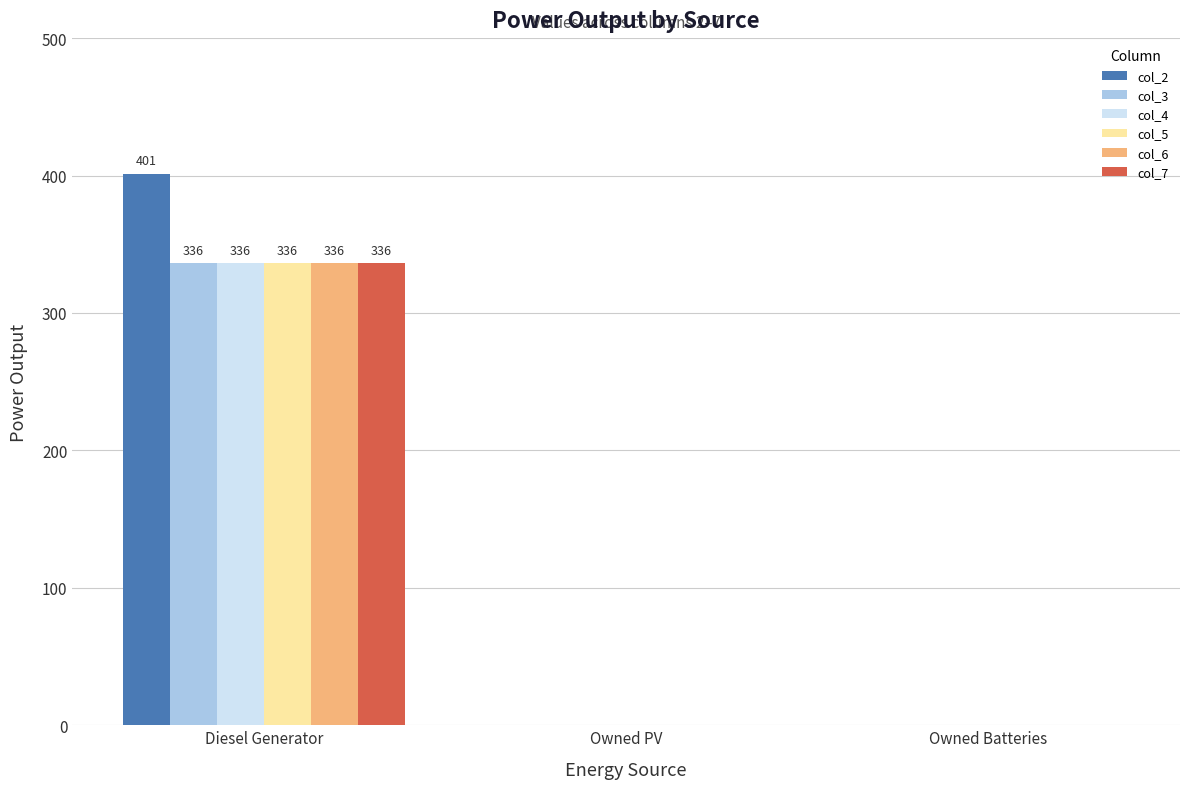

Reading right to left, what are all the values shown in this chart?

col_2: 0	0	401
col_3: 0	0	336
col_4: 0	0	336
col_5: 0	0	336
col_6: 0	0	336
col_7: 0	0	336